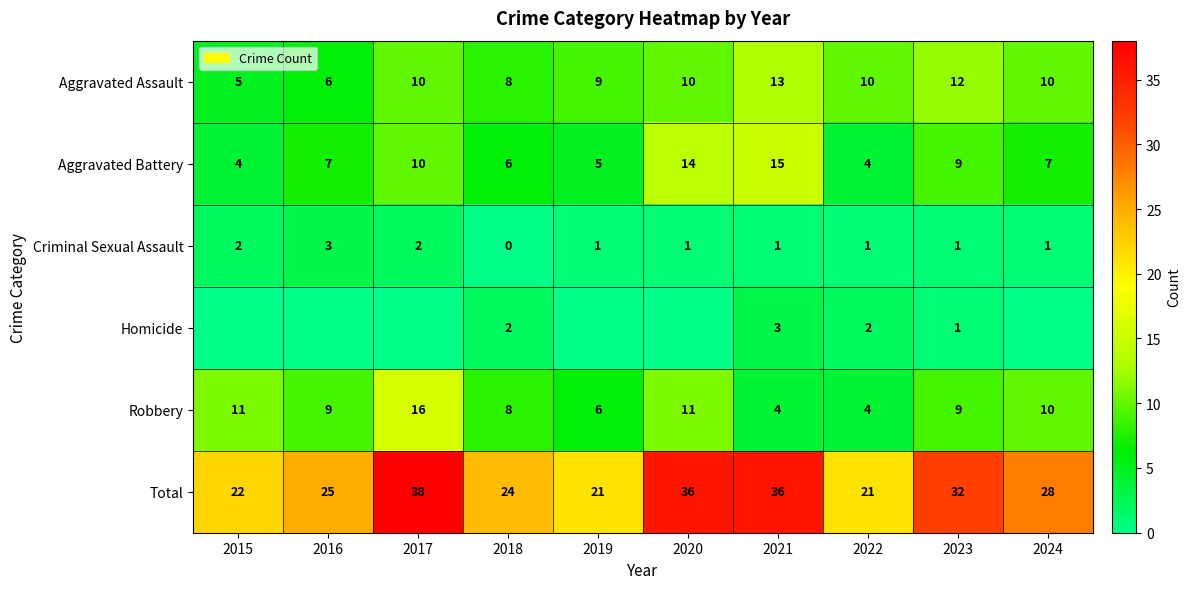

What is the difference between the second highest and minimum values in the Robbery series?

7